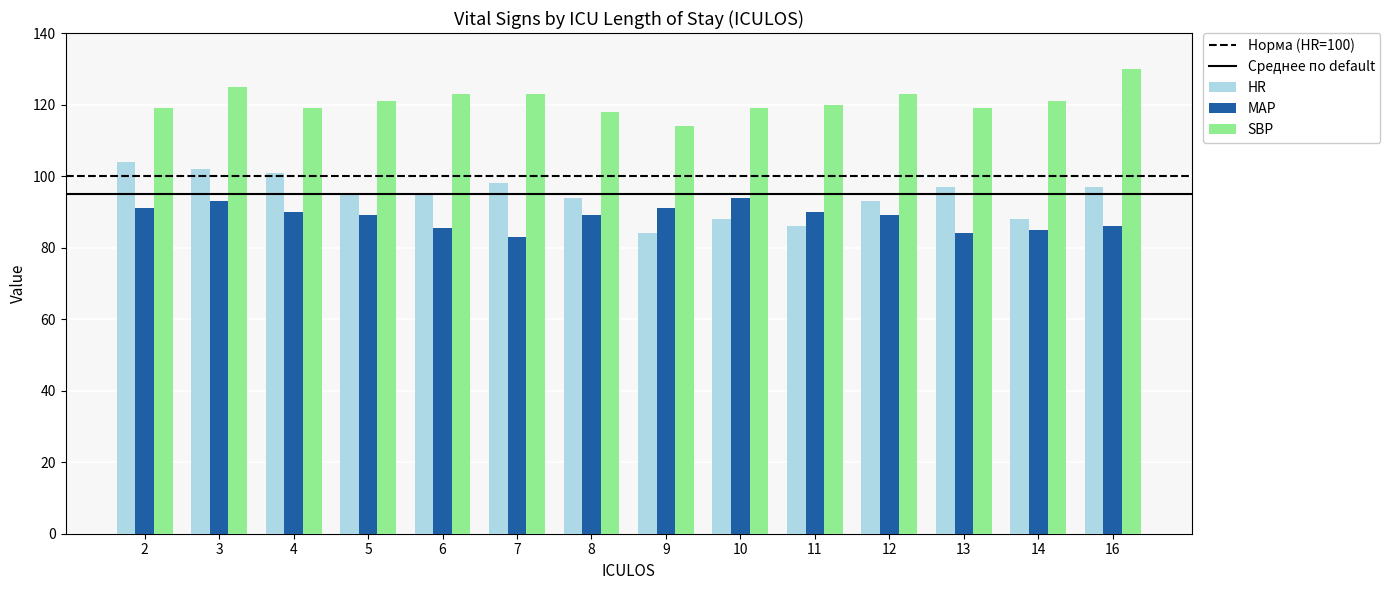

What is the lowest value of the HR series?

84.0